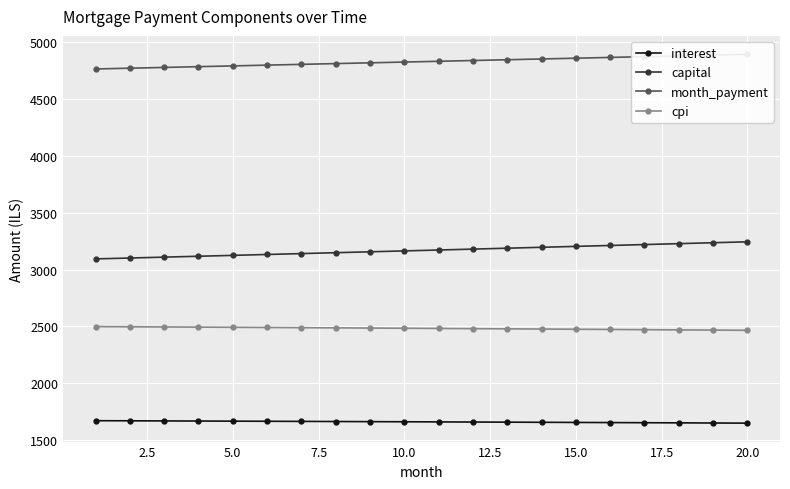

What is the value of the month_payment point at the 13th from the left?

4846.1